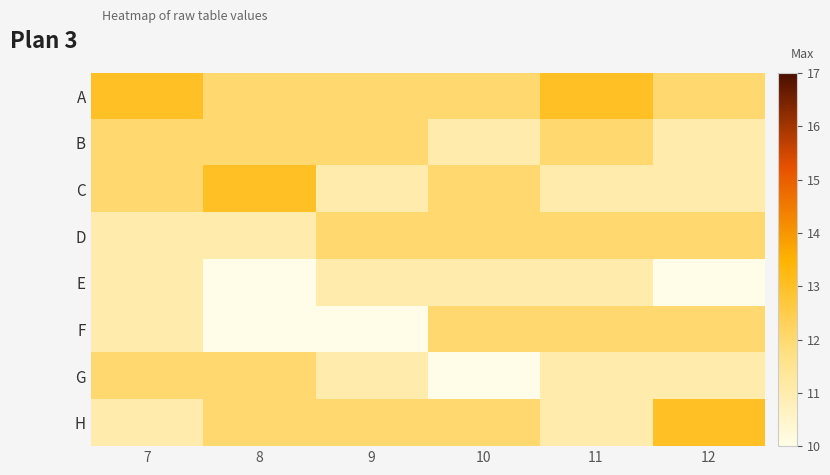

How many distinct data groups are displayed?

8